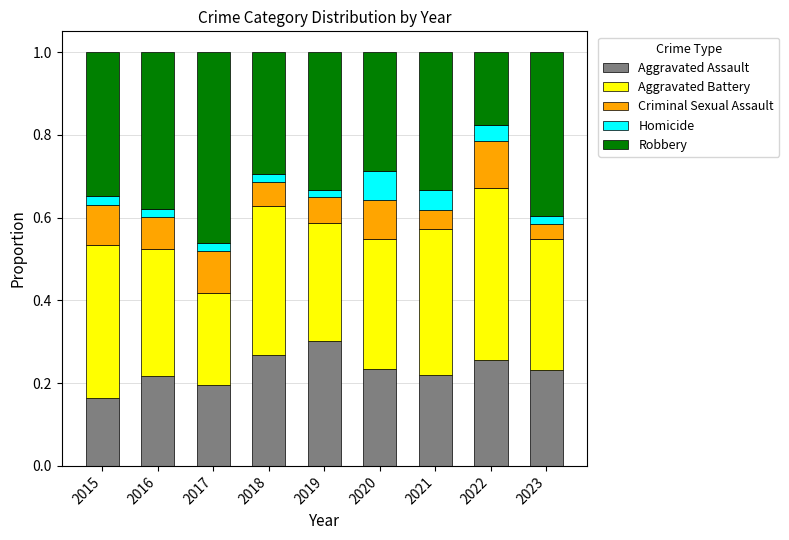

Count the number of data series in this chart.

5